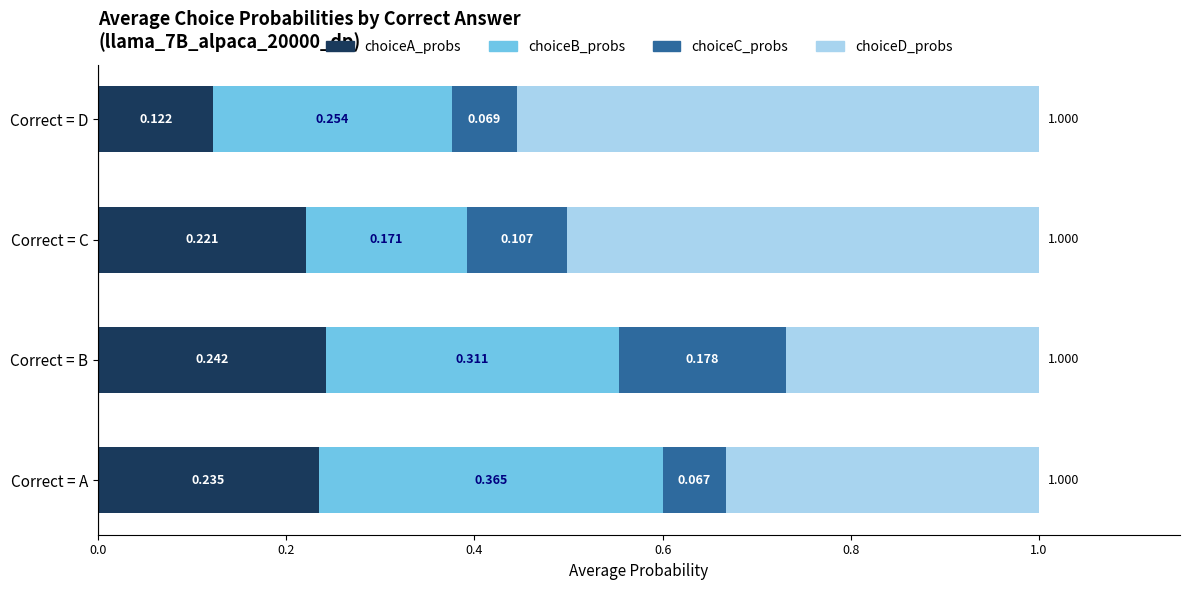

Which category has the lowest value in the choiceA_probs series?

Correct = D